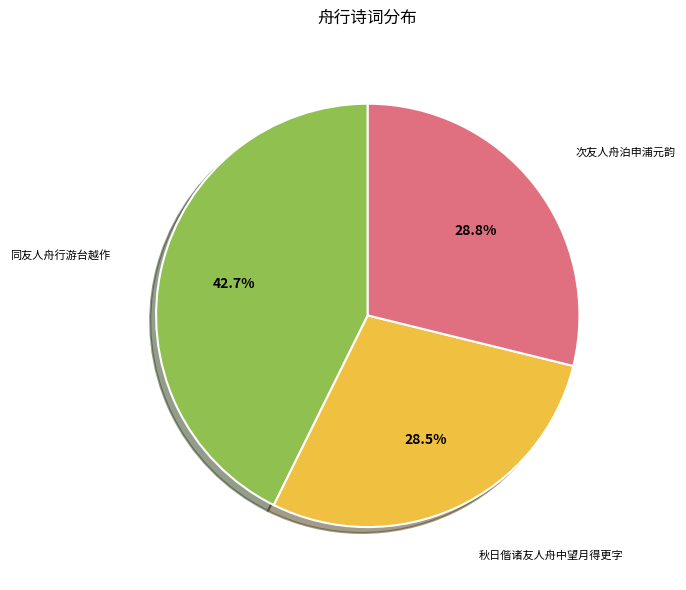

To the nearest percent, what is the difference between the largest and smallest slice percentages?

14%